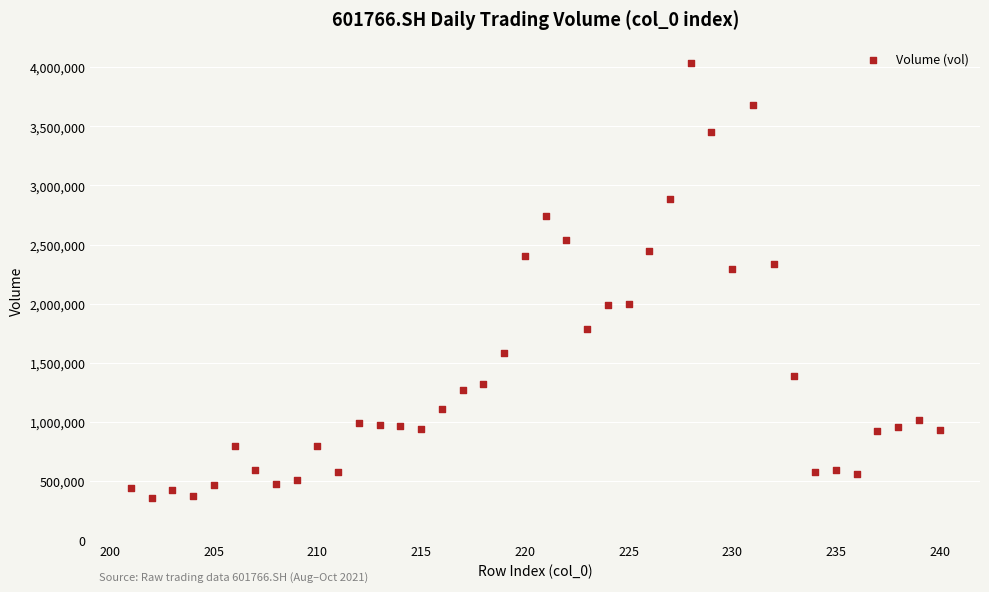

What is the range of Y values (max minus min)?

3676260.2